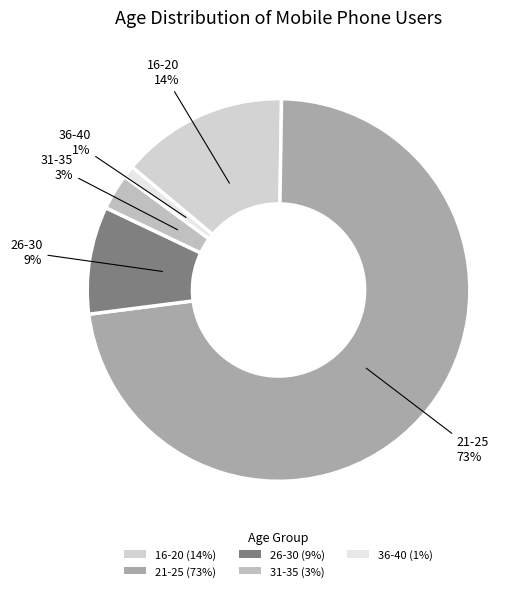

Does 16-20 represent more than half of the total?

No